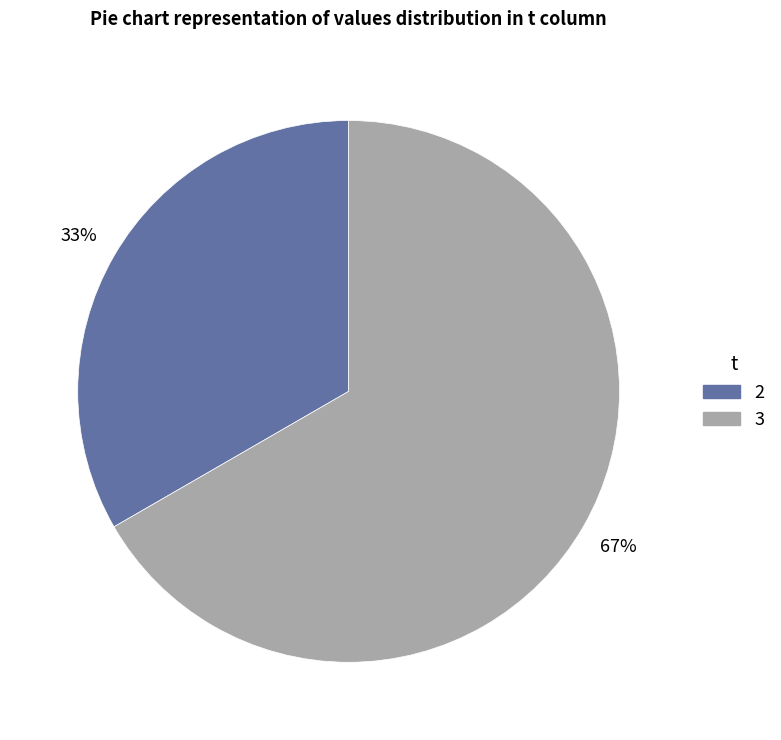

Which slice is the largest?

3